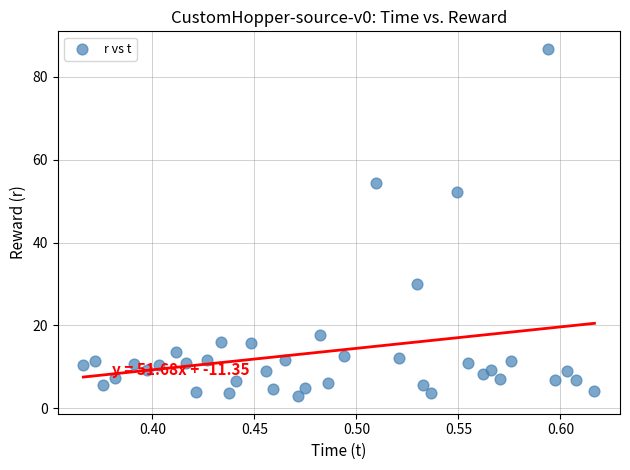

What Y value in the scatter plot is closest to 44?

52.1